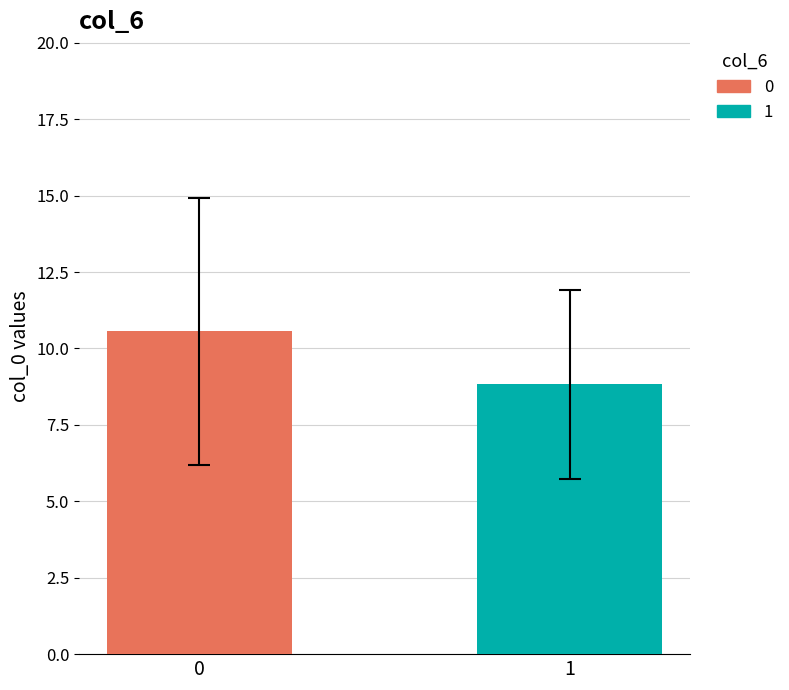

Count the number of data series in this chart.

2